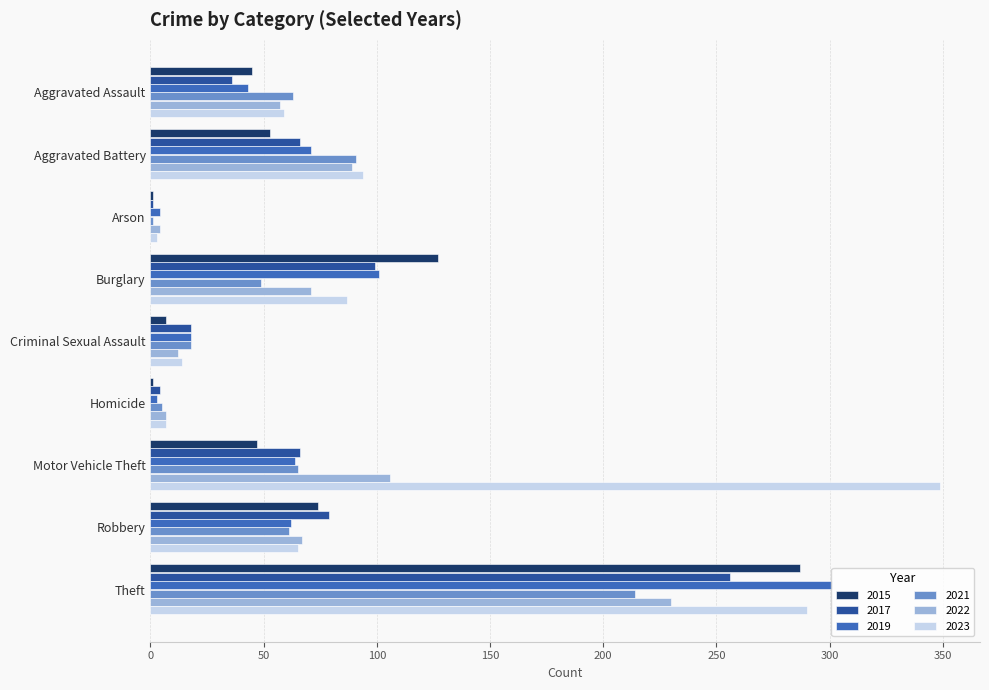

Which series has the largest range (max minus min)?

2023